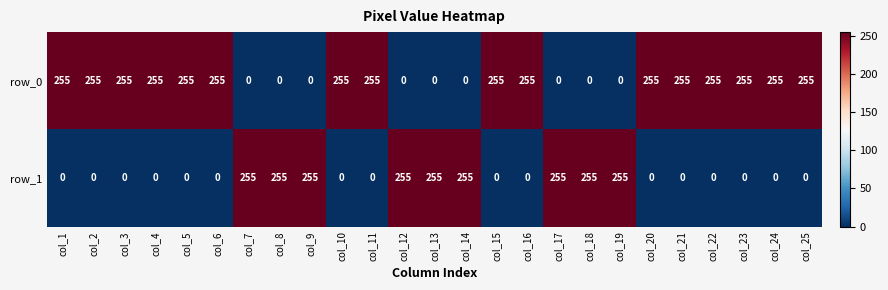

Which series has the largest total across all categories?

row_0